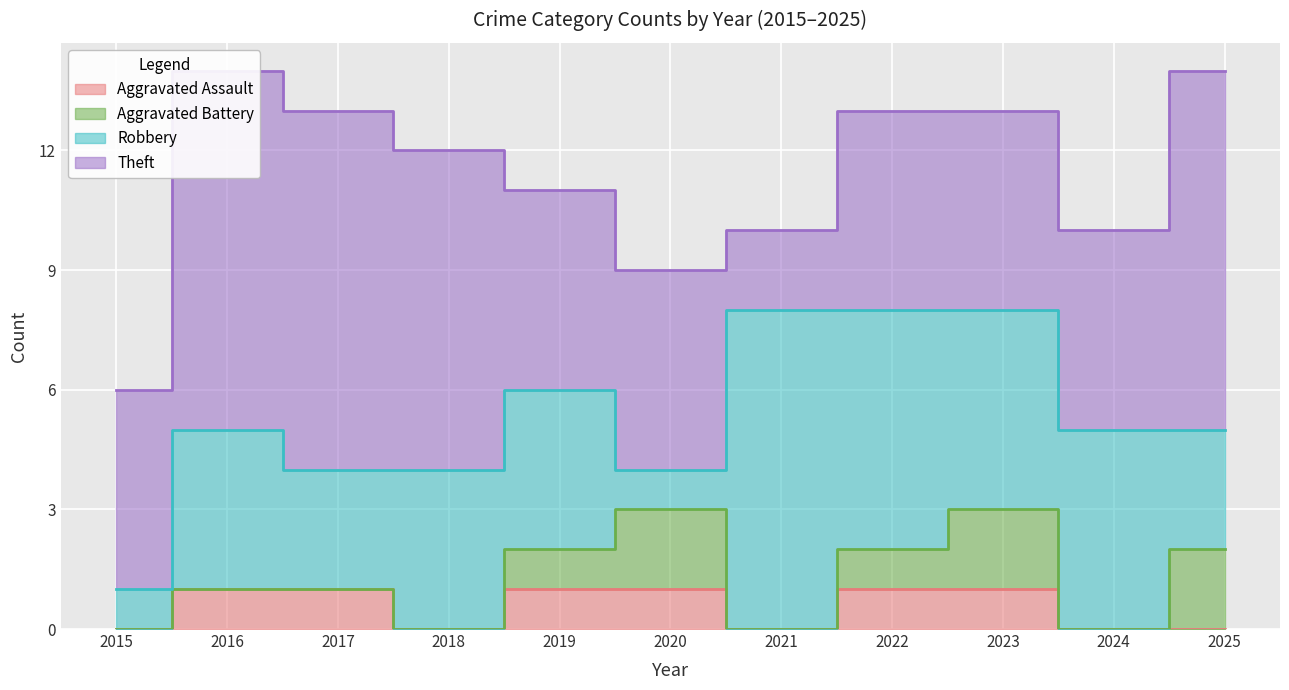

Reading left to right, what are all the values shown in this chart?

Aggravated Assault: 2015=0	2016=1	2017=1	2018=0	2019=1	2020=1	2021=0	2022=1	2023=1	2024=0	2025=0
Aggravated Battery: 2015=0	2016=0	2017=0	2018=0	2019=1	2020=2	2021=0	2022=1	2023=2	2024=0	2025=2
Robbery: 2015=1	2016=4	2017=3	2018=4	2019=4	2020=1	2021=8	2022=6	2023=5	2024=5	2025=3
Theft: 2015=5	2016=9	2017=9	2018=8	2019=5	2020=5	2021=2	2022=5	2023=5	2024=5	2025=9